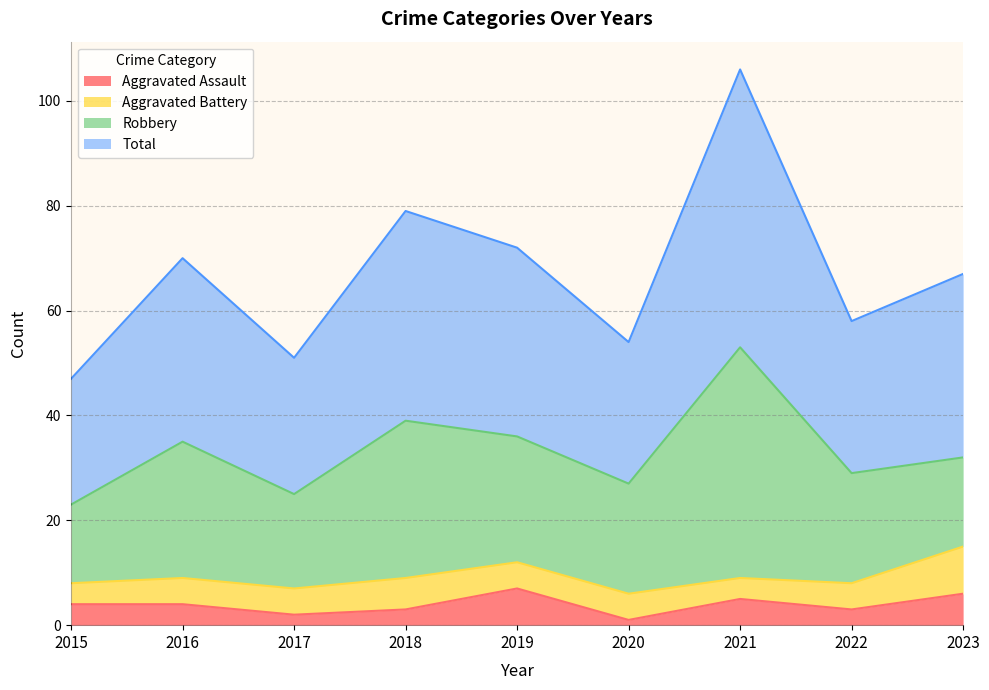

Does the chart display data point markers on the line(s)?

No